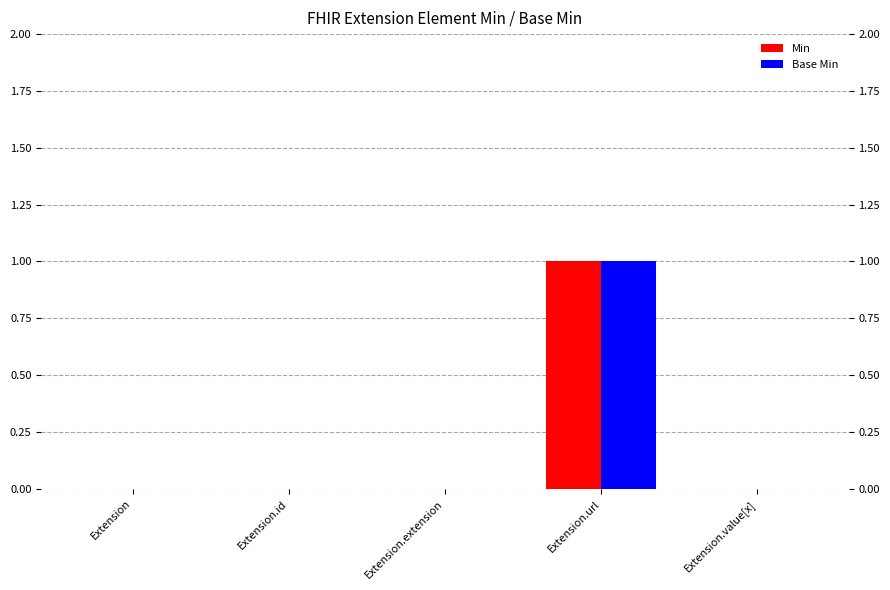

Count the number of data series in this chart.

2